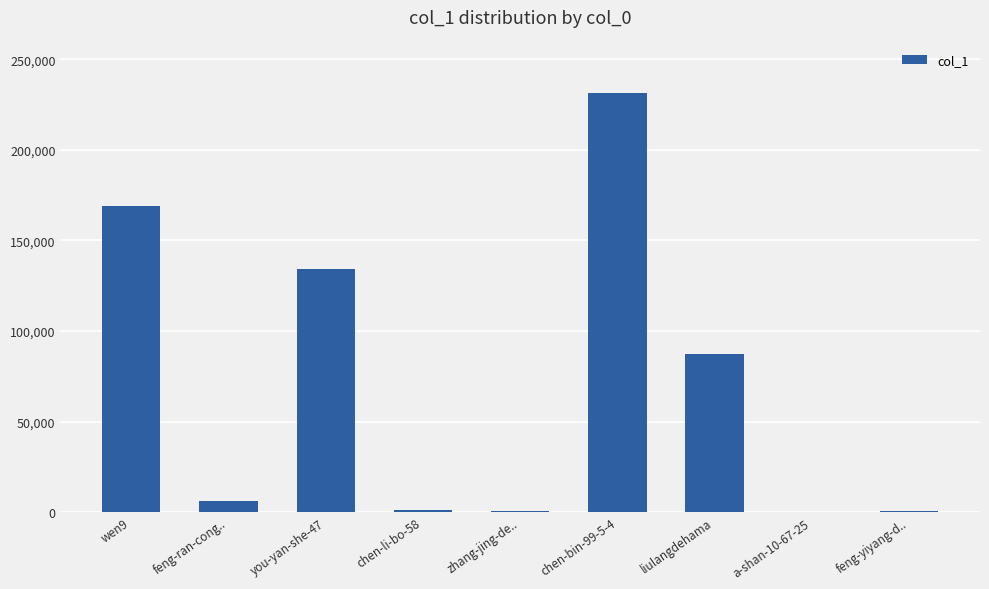

The value at wen9 is 169138. True or false?

True